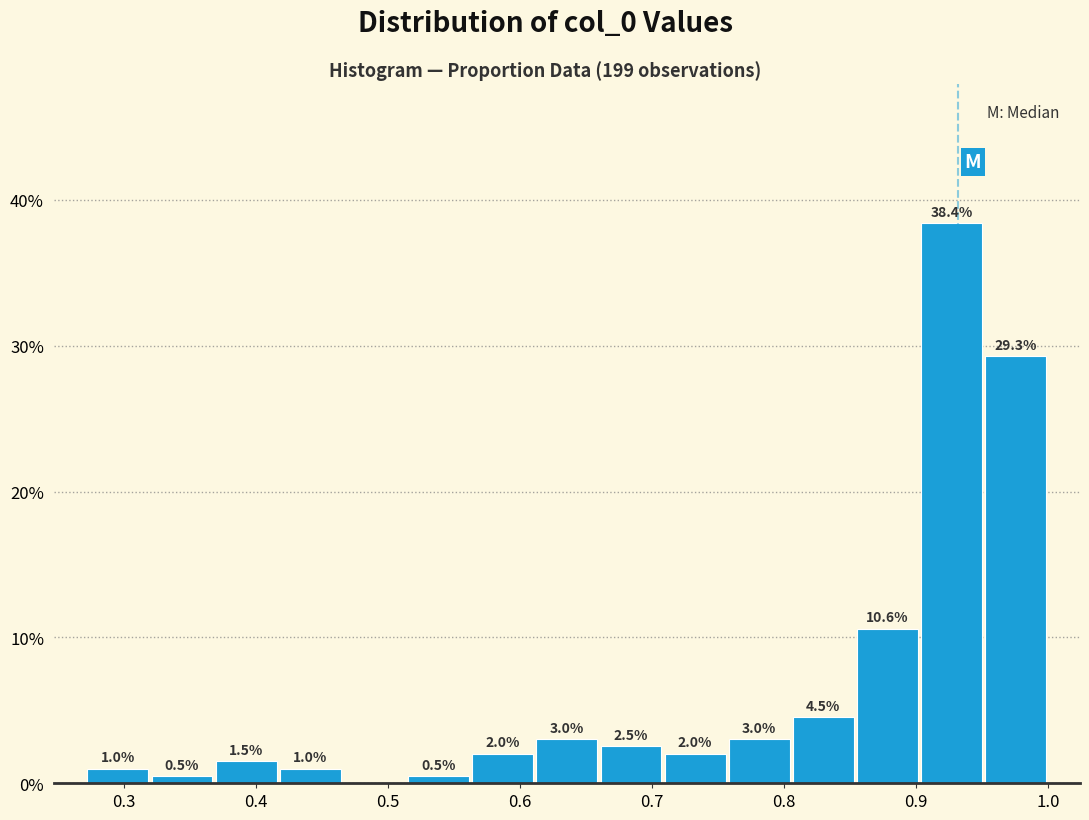

Over which range of the x-axis is the bar tallest?

0.90 to 0.95